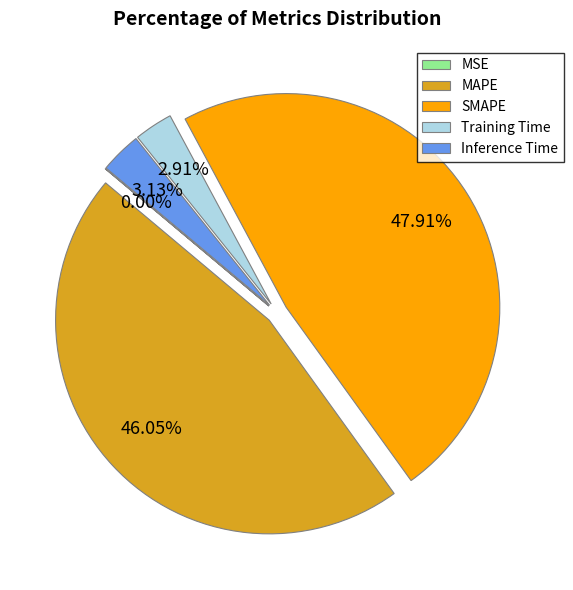

What percentage is the MAPE slice, to the nearest percent?

46%